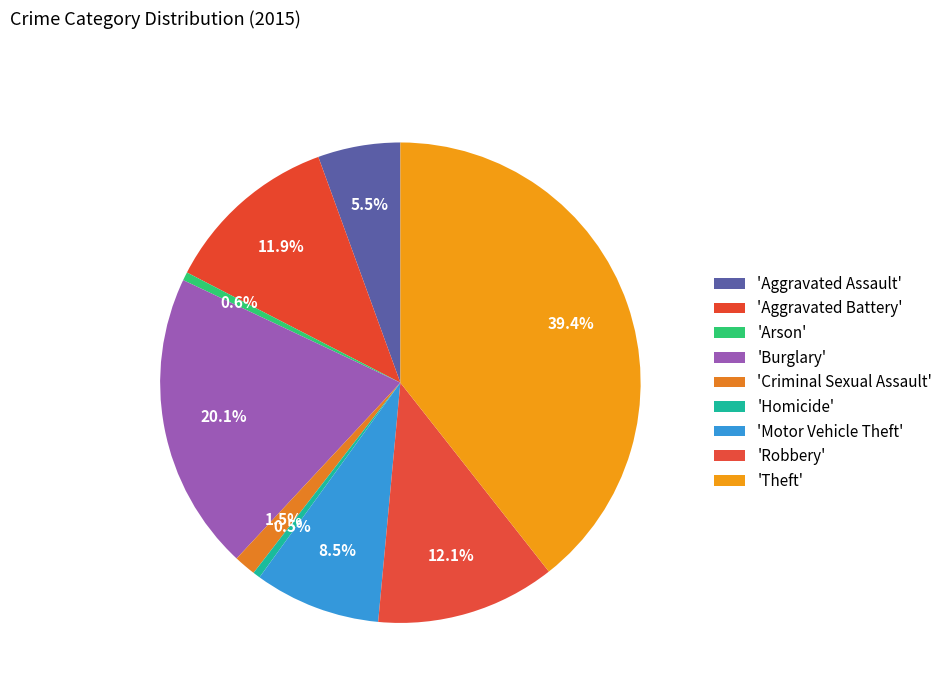

What is the smallest slice in the pie chart?

Homicide